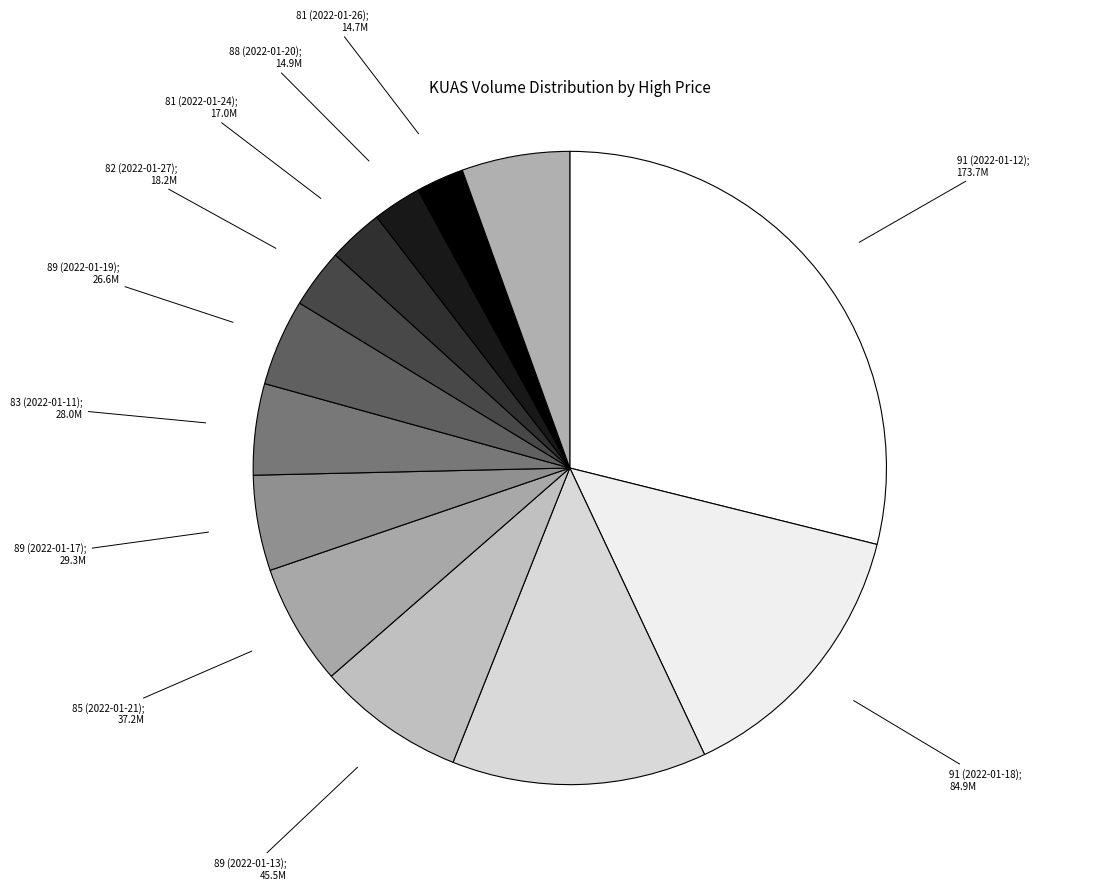

How many slices are in this pie chart?

13